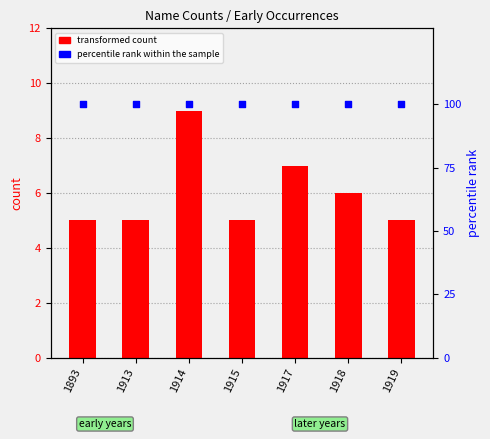

Which series reaches the maximum Y coordinate?

percentile rank within the sample